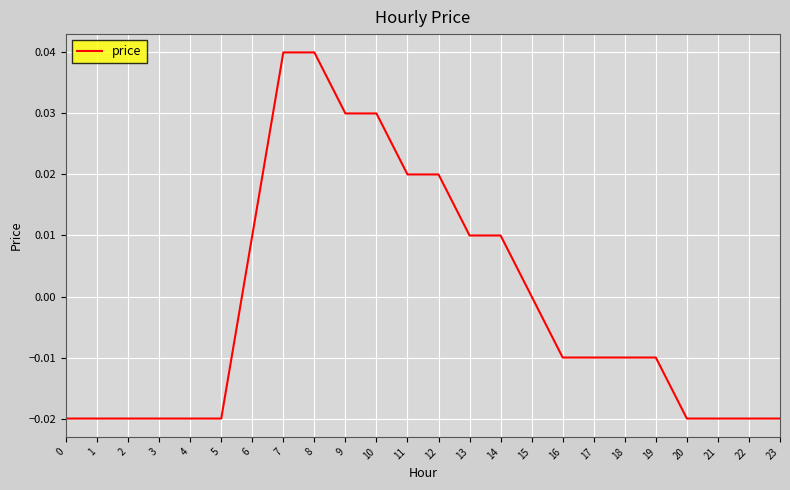

Which has a higher value, 2 or 8?

8